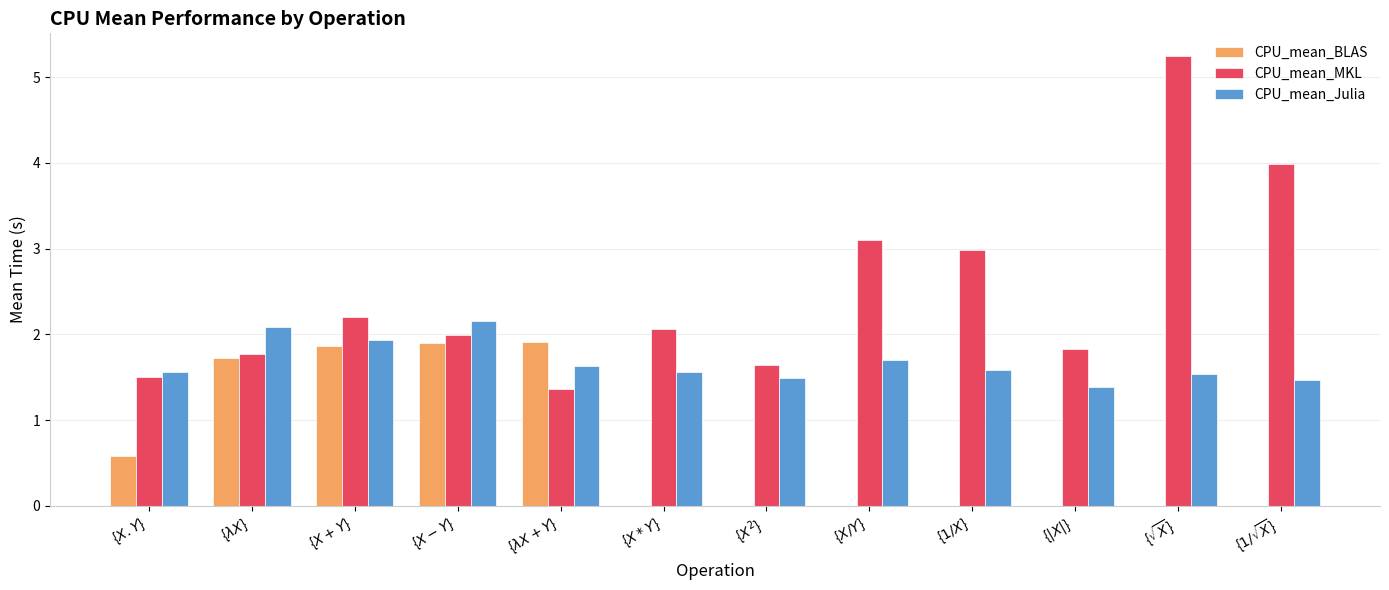

True or false: CPU_mean_MKL has a value of 1.4 at {$ \lambda X+Y $}.

True